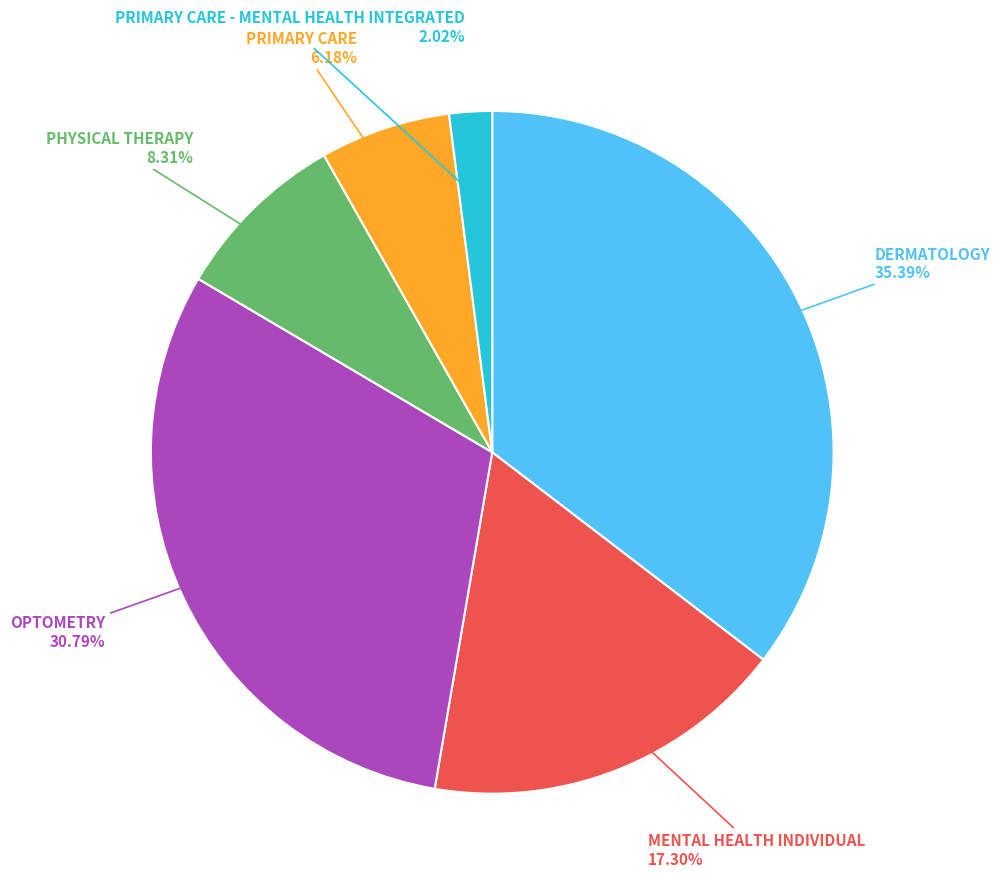

Which category has the smallest portion of the pie?

PRIMARY CARE - MENTAL HEALTH INTEGRATED